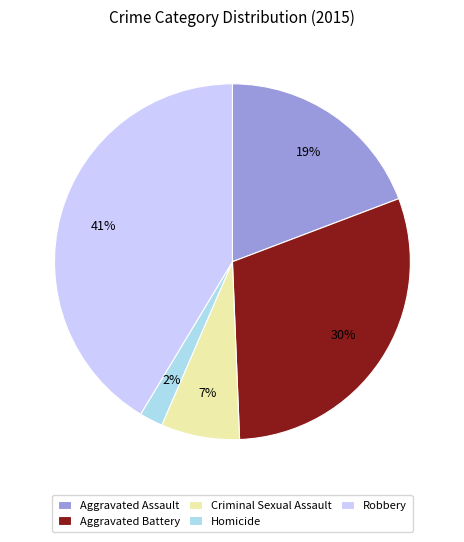

What is the smallest slice in the pie chart?

Homicide